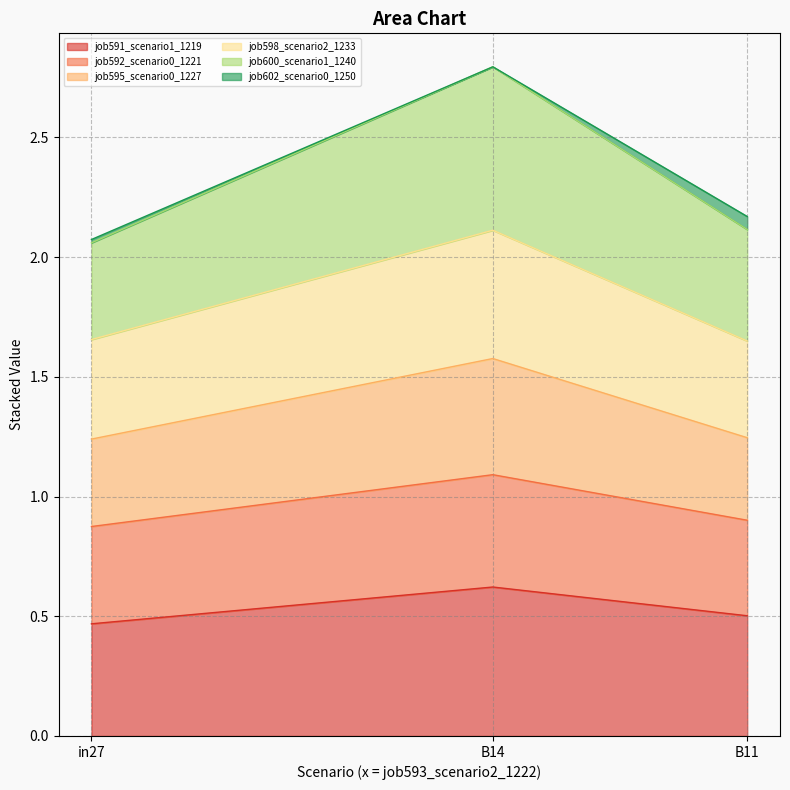

What value does the job591_scenario1_1219 series have at B14?

0.6